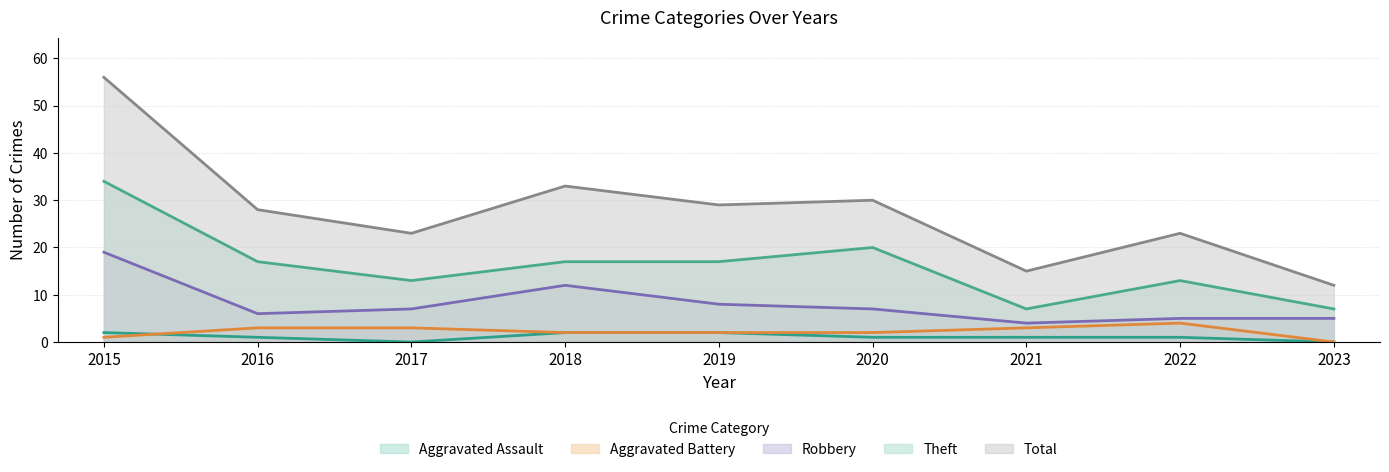

At how many categories does at least one series exceed 13?

8